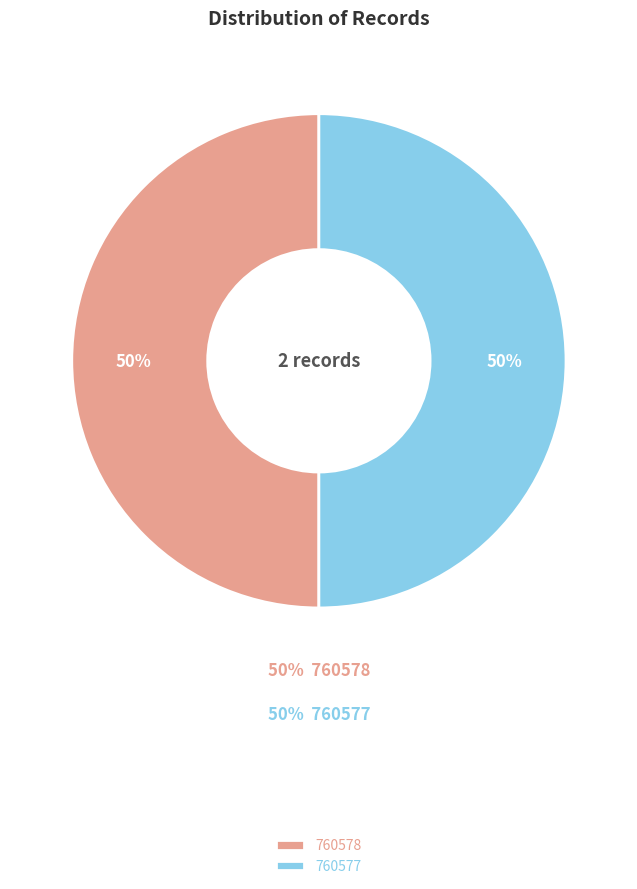

Is it true that 760577 is 50% of the pie?

True